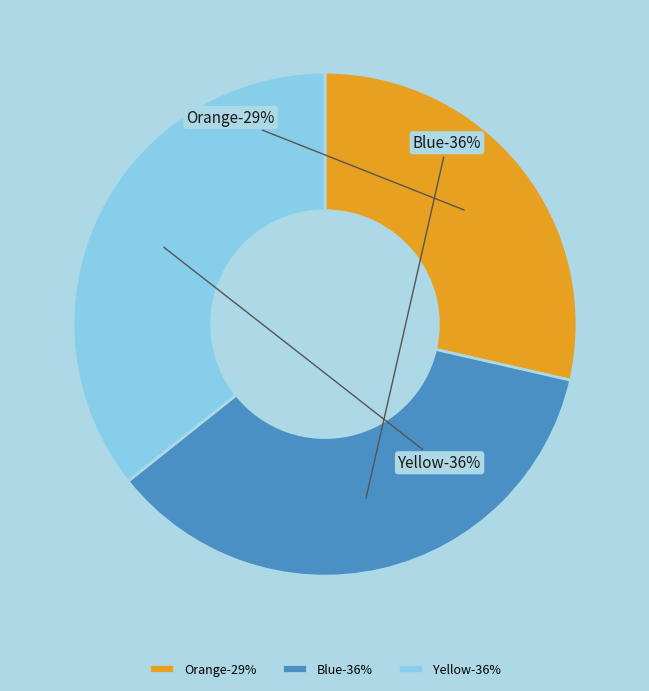

Which category has the biggest portion of the pie?

Blue